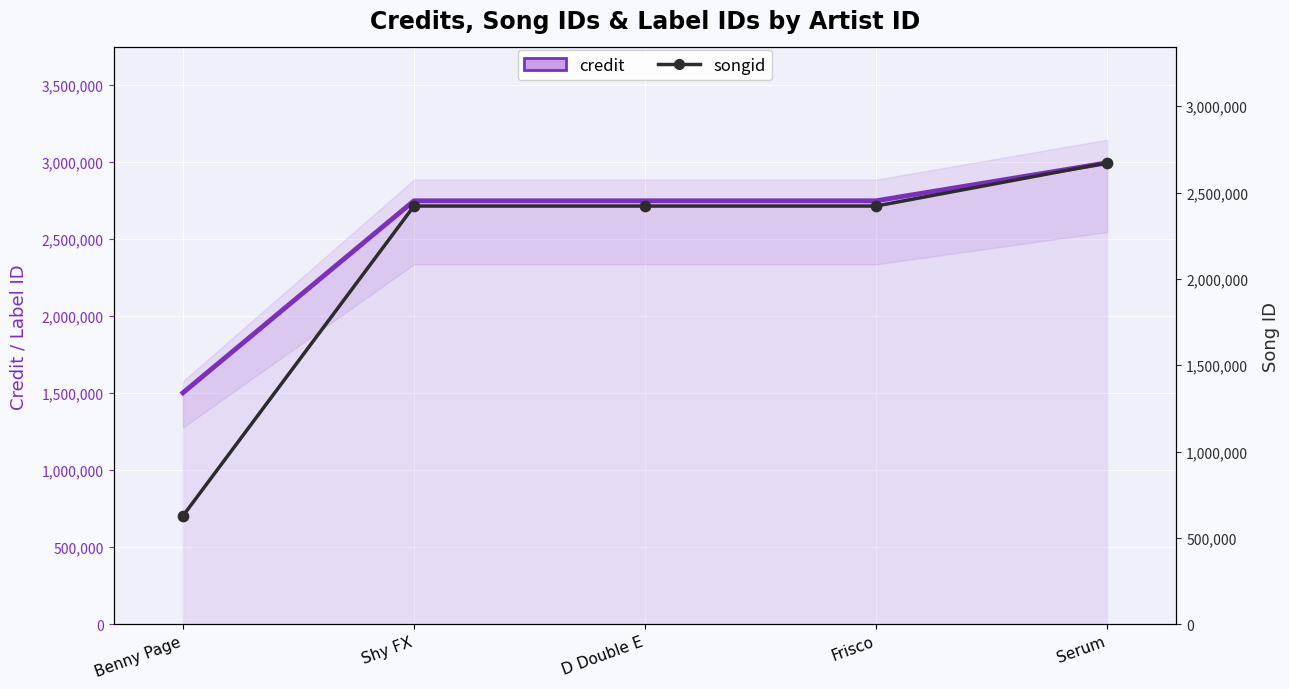

Which series contains the highest Y value?

credit